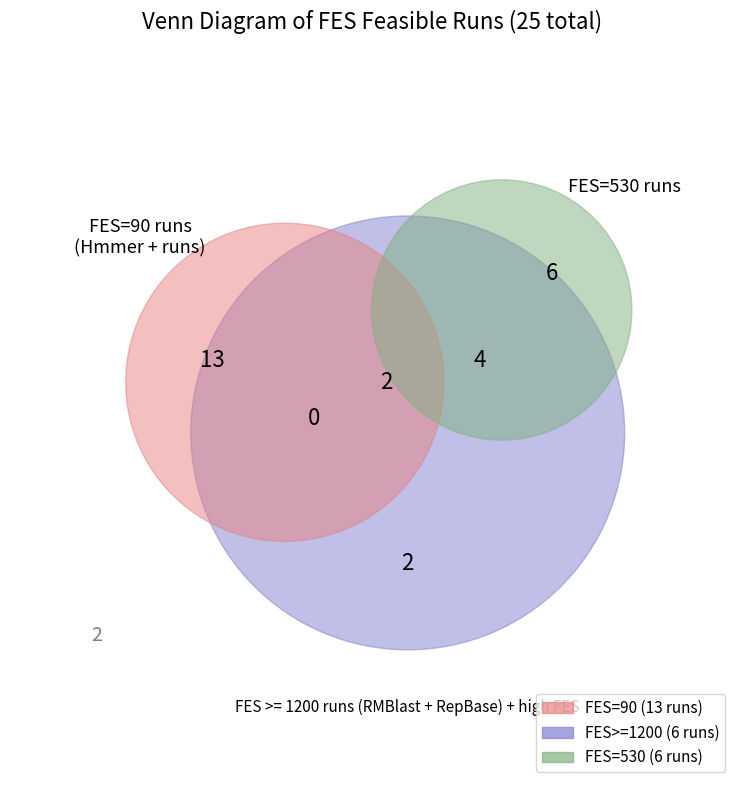

To the nearest percent, what is the difference between the largest and smallest slice percentages?

35%